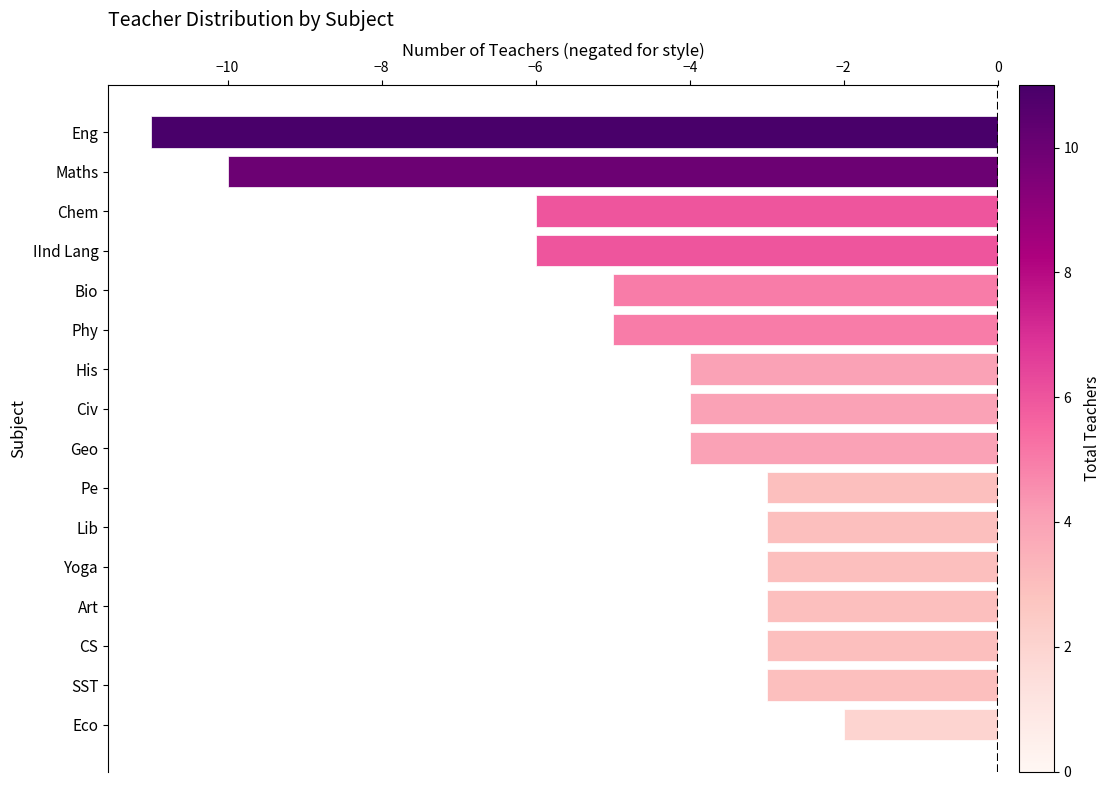

Are the bars horizontal?

Yes